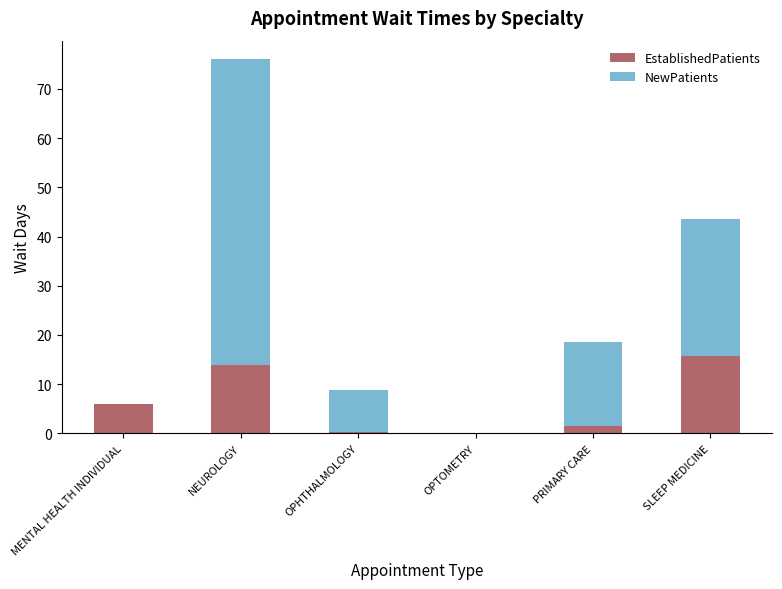

How many categories are shown in the chart?

6